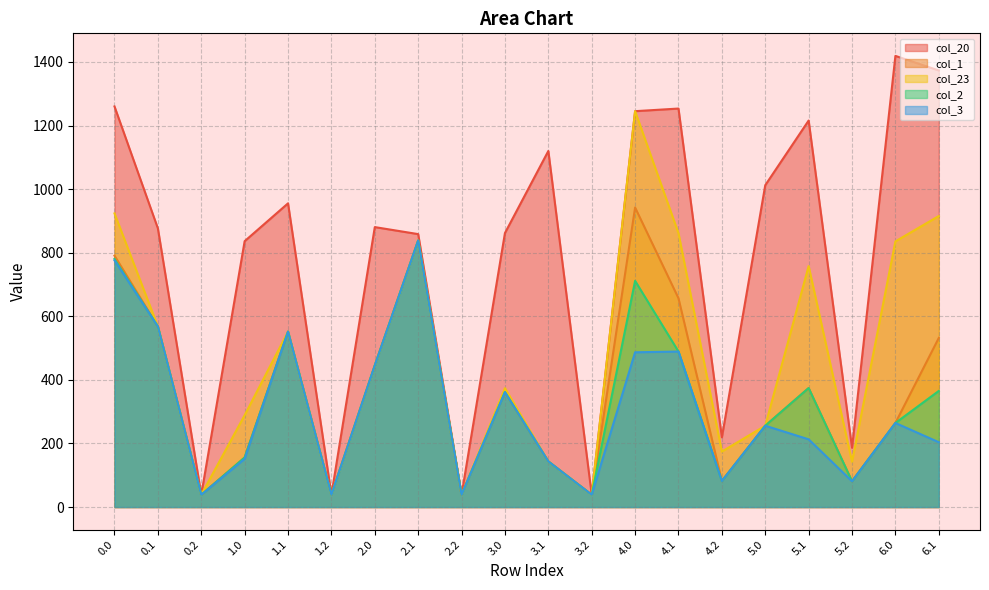

What is the minimum value for col_20?

38.6